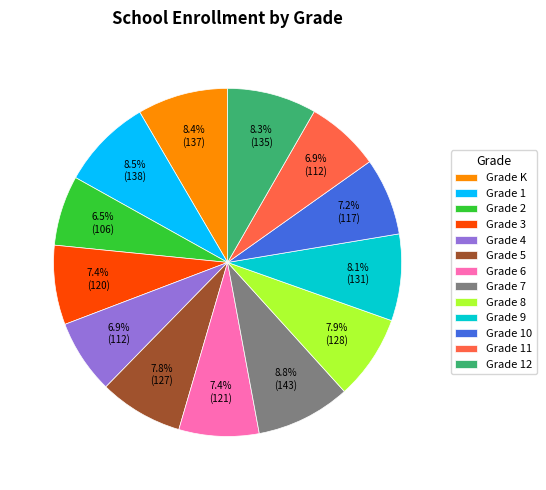

How much of the chart is everything except Grade 11?

93.1%